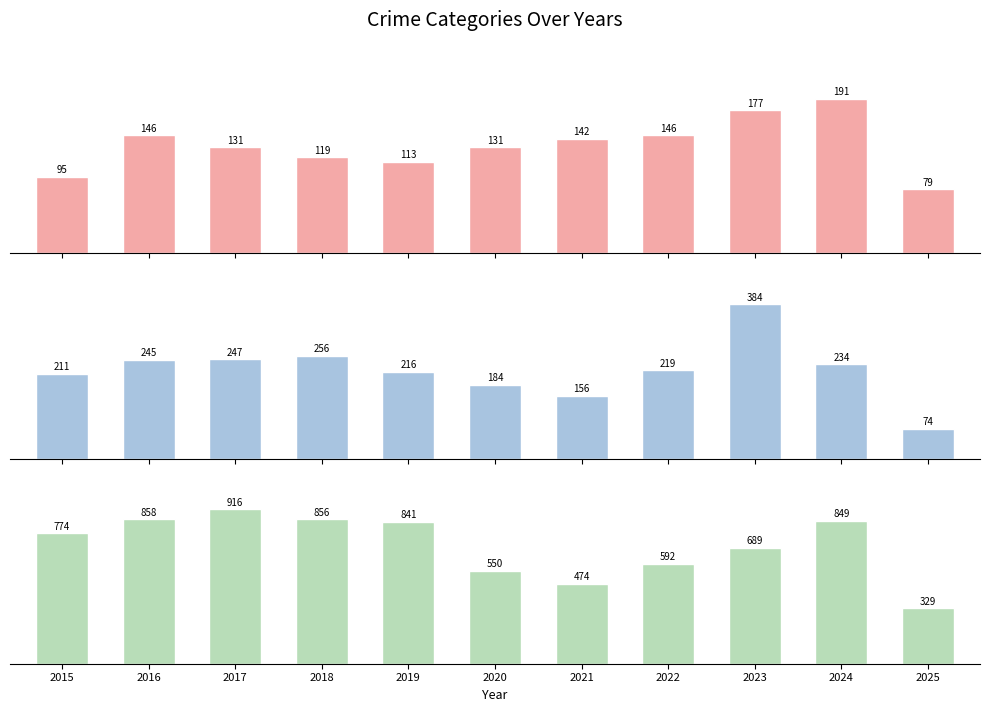

What is the average value of the Theft series?

703